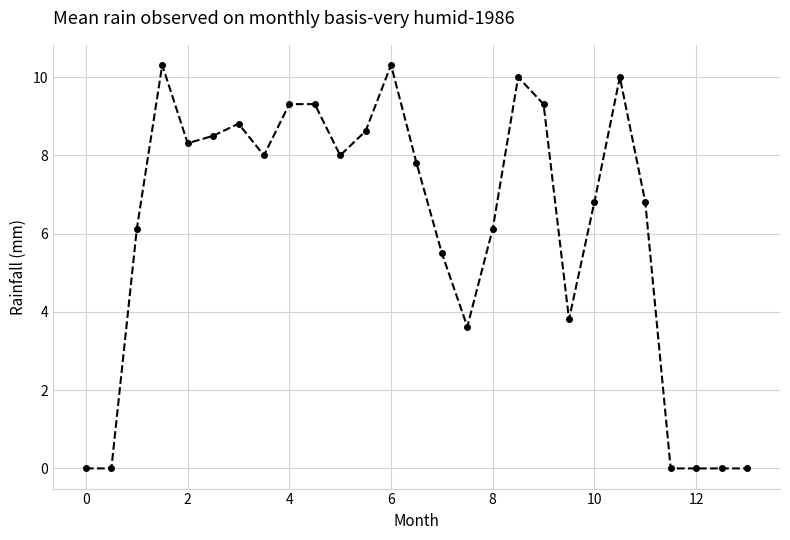

True or false: the data has more than 1 interior local peaks.

True